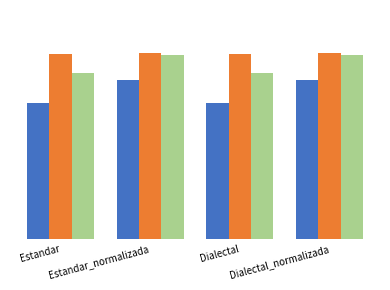

What position from the right is Estandar_normalizada?

3